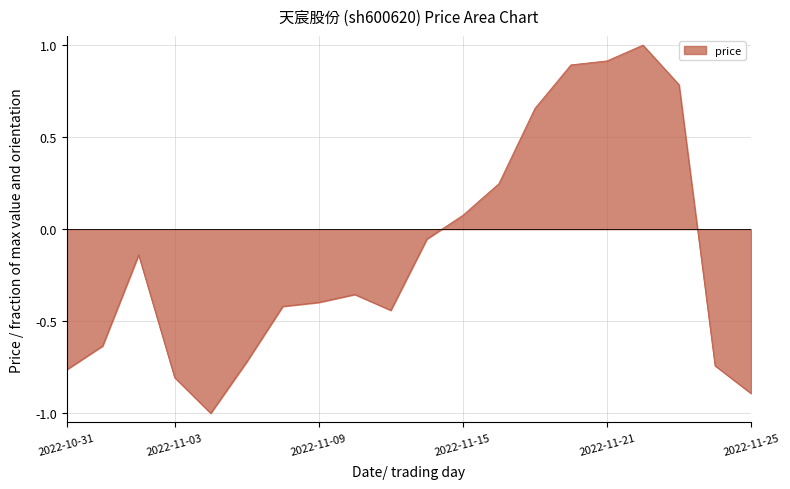

What is the difference between the maximum and minimum values?

2.0